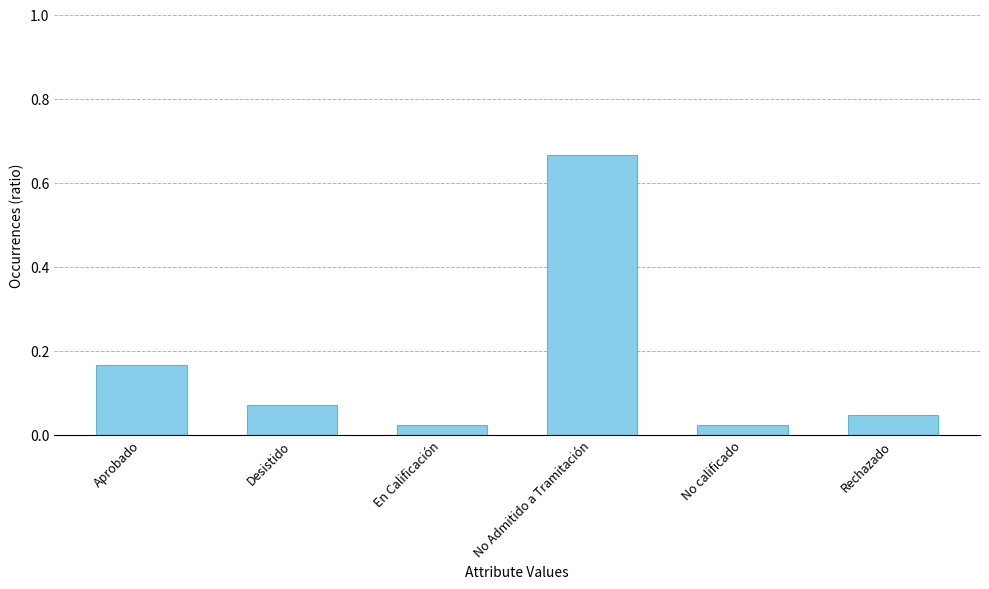

What is the label of the 2nd bar from the right?

No calificado